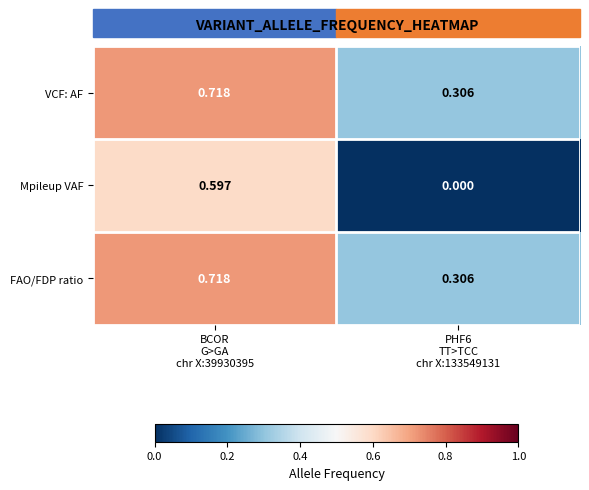

Which series has the largest range (max minus min)?

Mpileup VAF